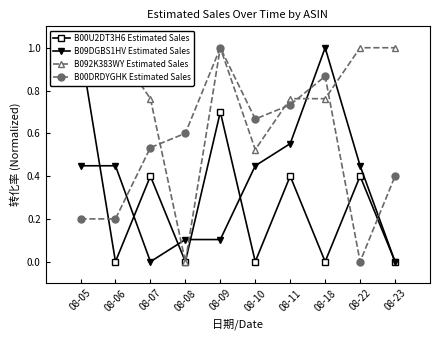

Where is the first local maximum for B092K383WY Estimated Sales?

08-09